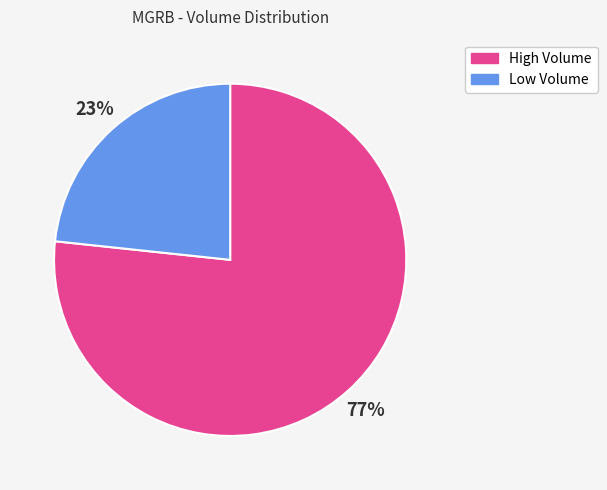

What is the largest slice in the pie chart?

High Volume